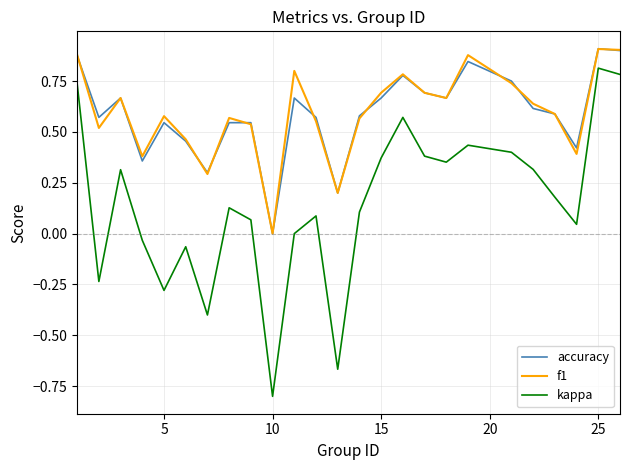

Which series has the widest spread of values?

kappa